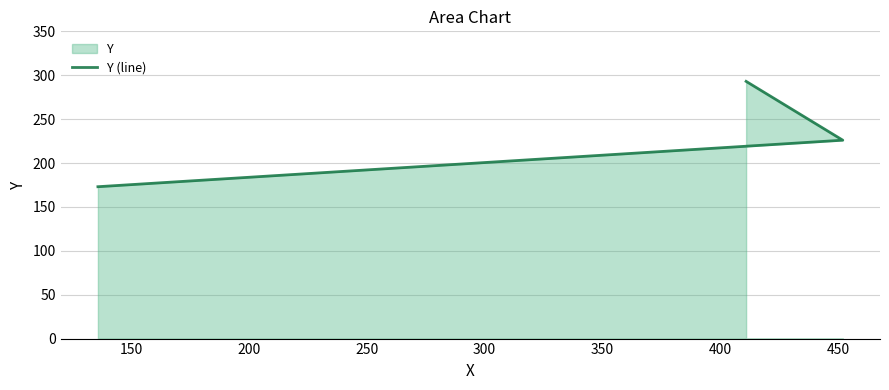

Between 150 and 200, which is larger?

200